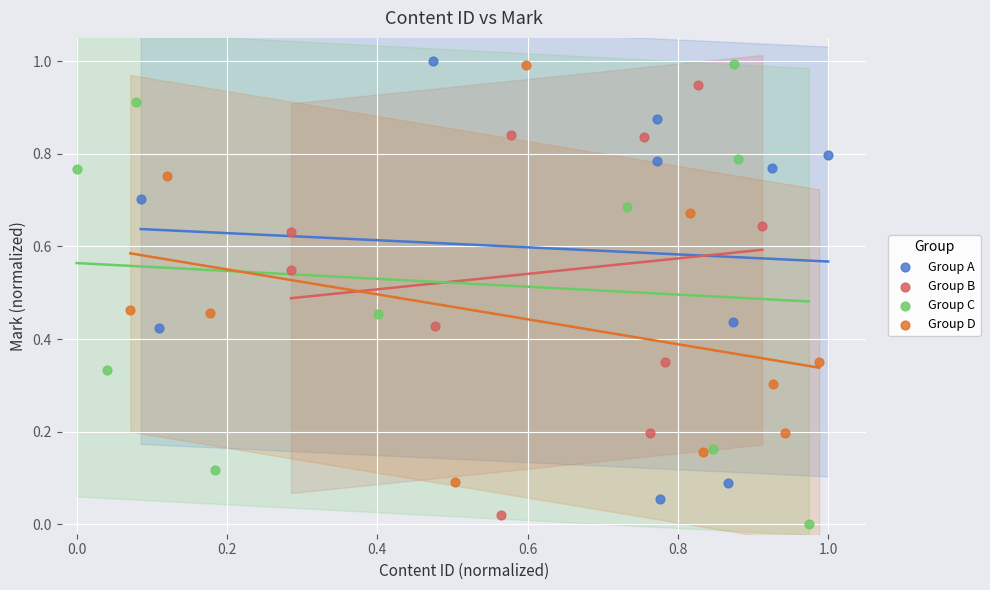

What are all the series names shown in the legend?

Group A, Group B, Group C, Group D